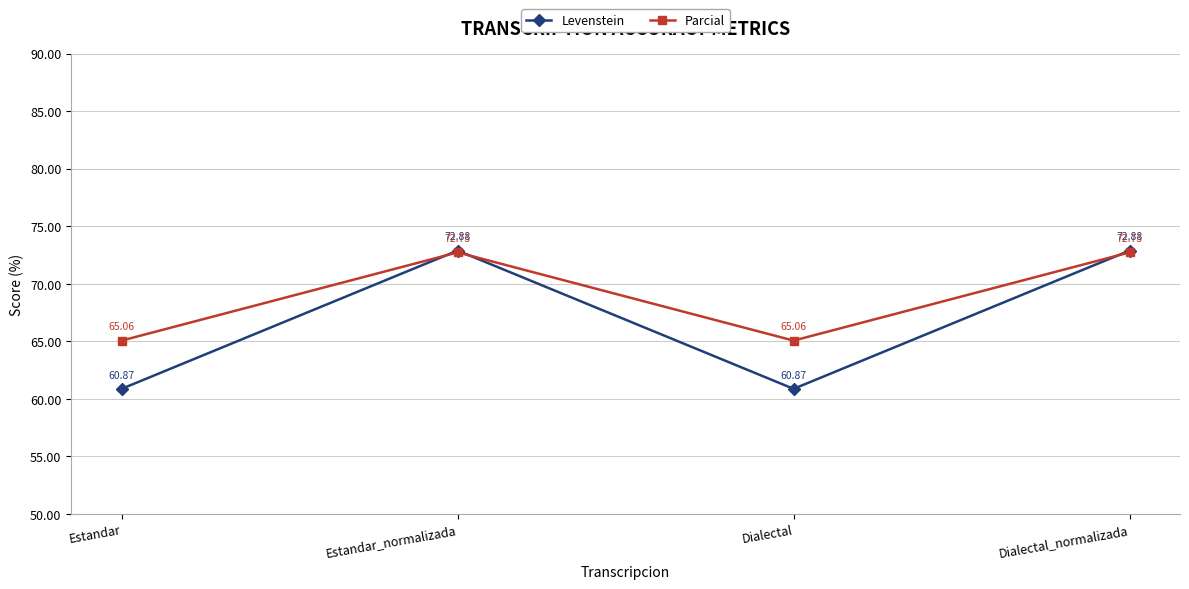

The Parcial series shows 101.4 at Dialectal_normalizada. True or false?

False